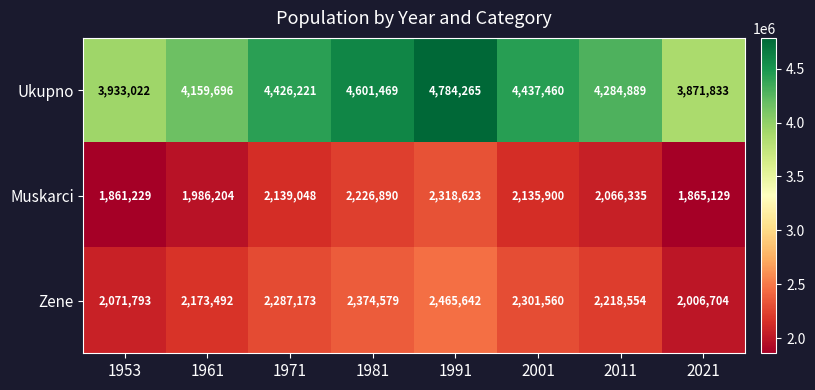

What is the difference between the Zene values at 1961 and 1991?

292150